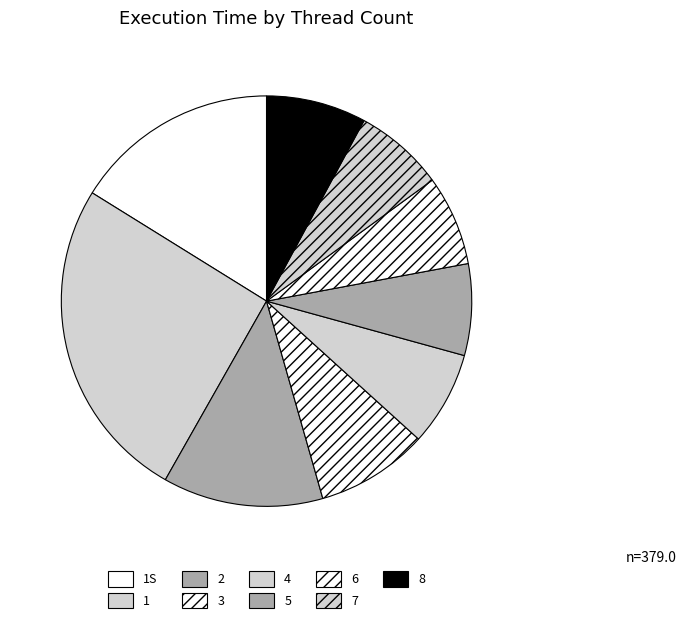

Which slice is the smallest?

7